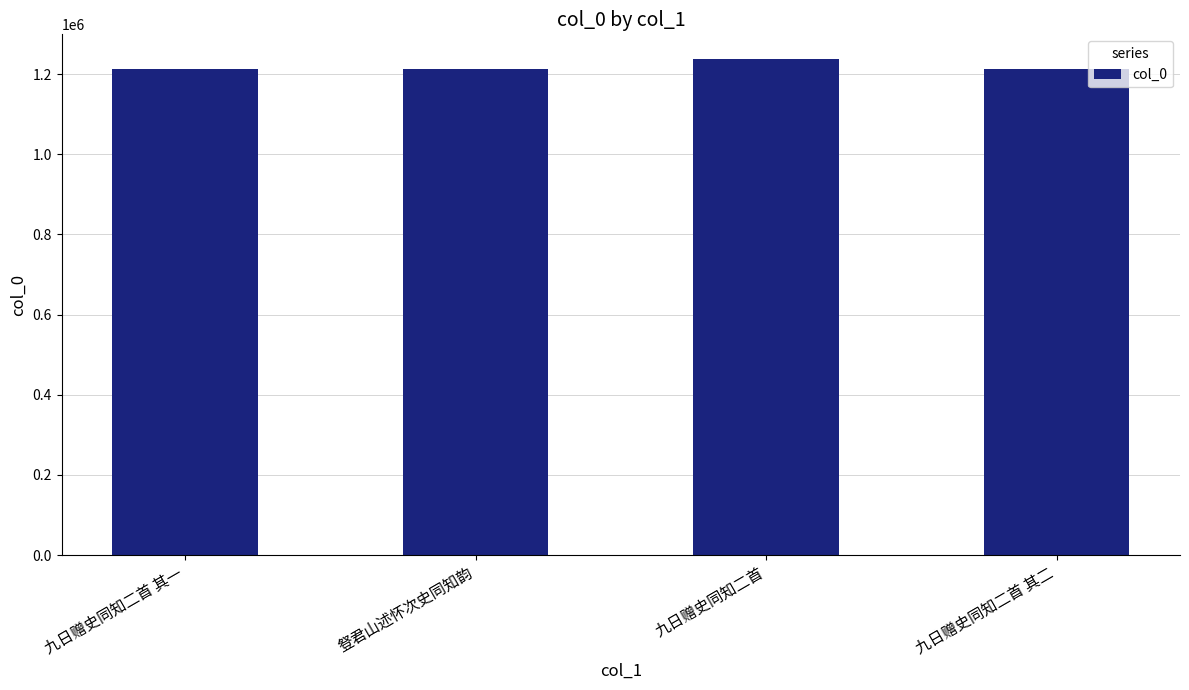

What is the greatest value displayed?

1237225